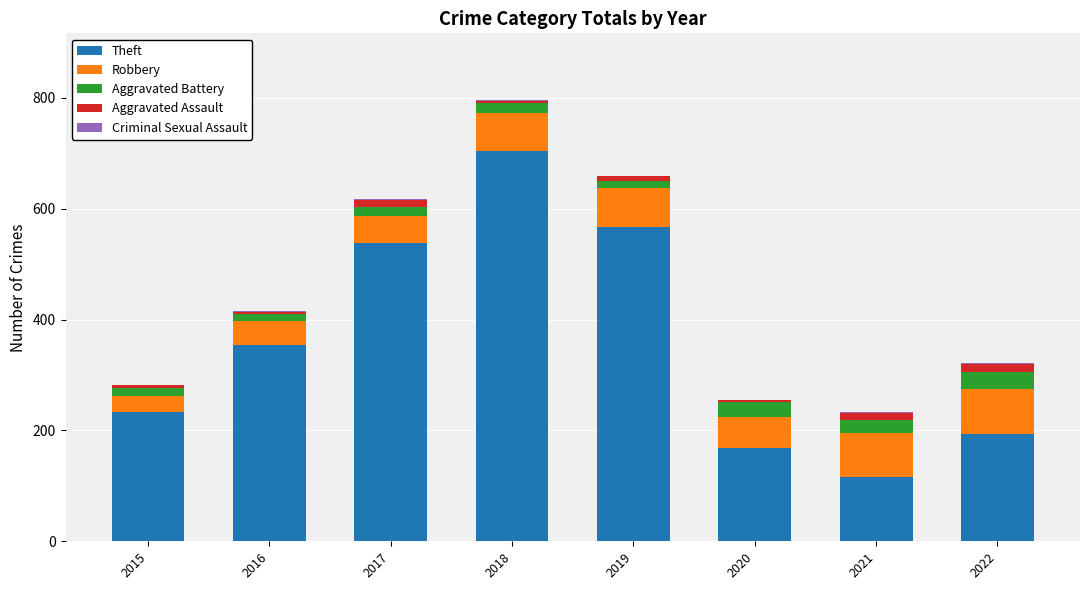

What is the highest value of the Theft series?

705